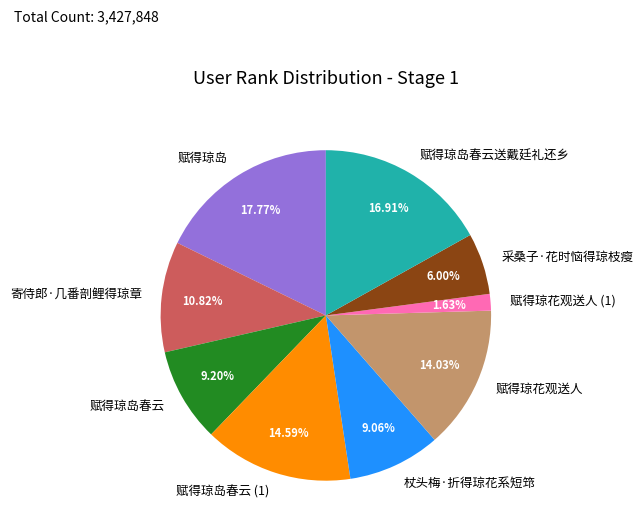

What is the largest slice in the pie chart?

赋得琼岛